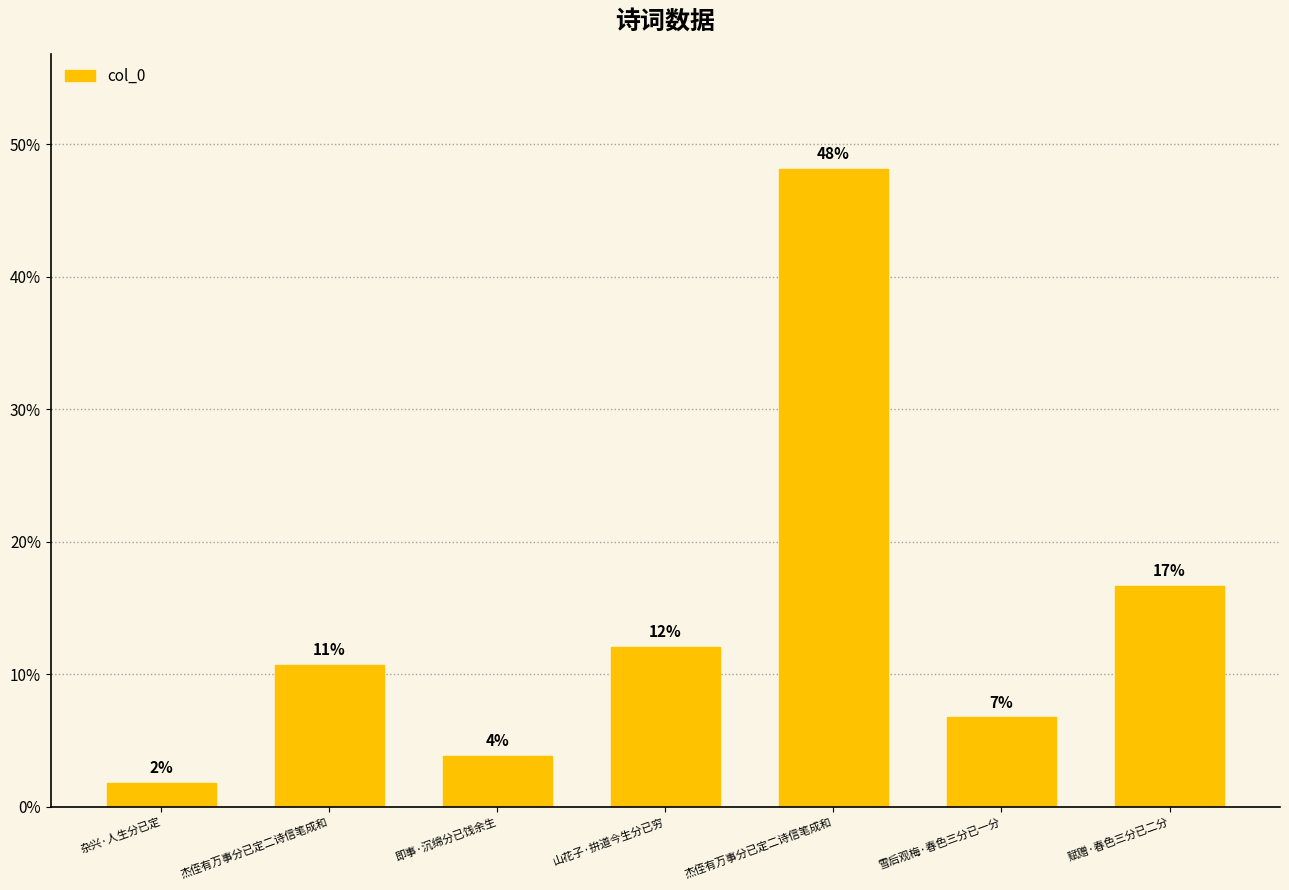

How many bars are there in total?

7